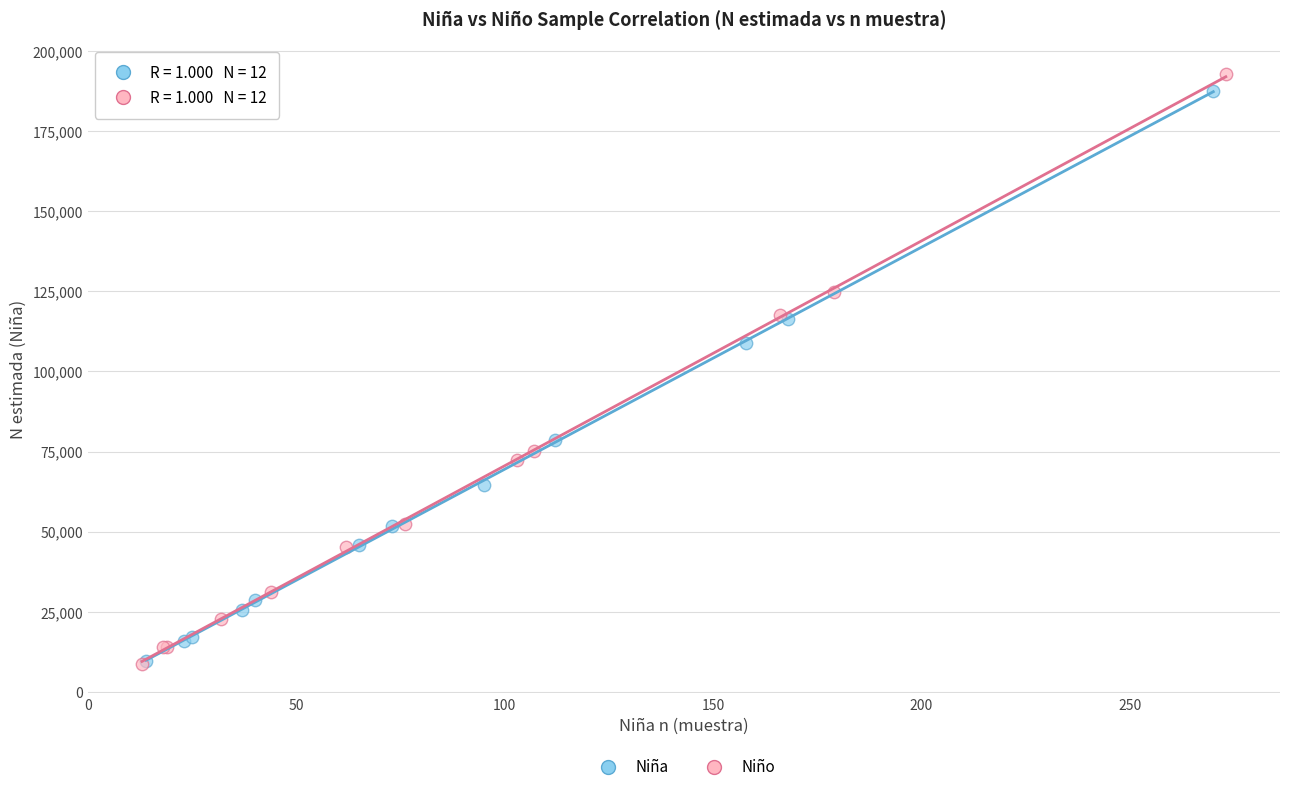

Which series has the largest Y range (max minus min)?

Niño